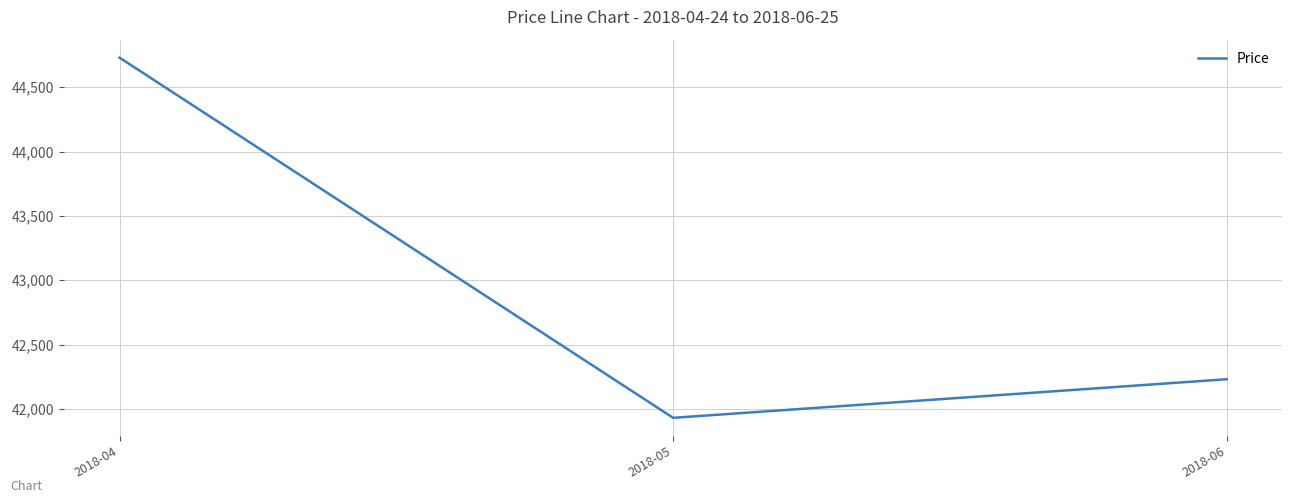

How many categories are shown in the chart?

3